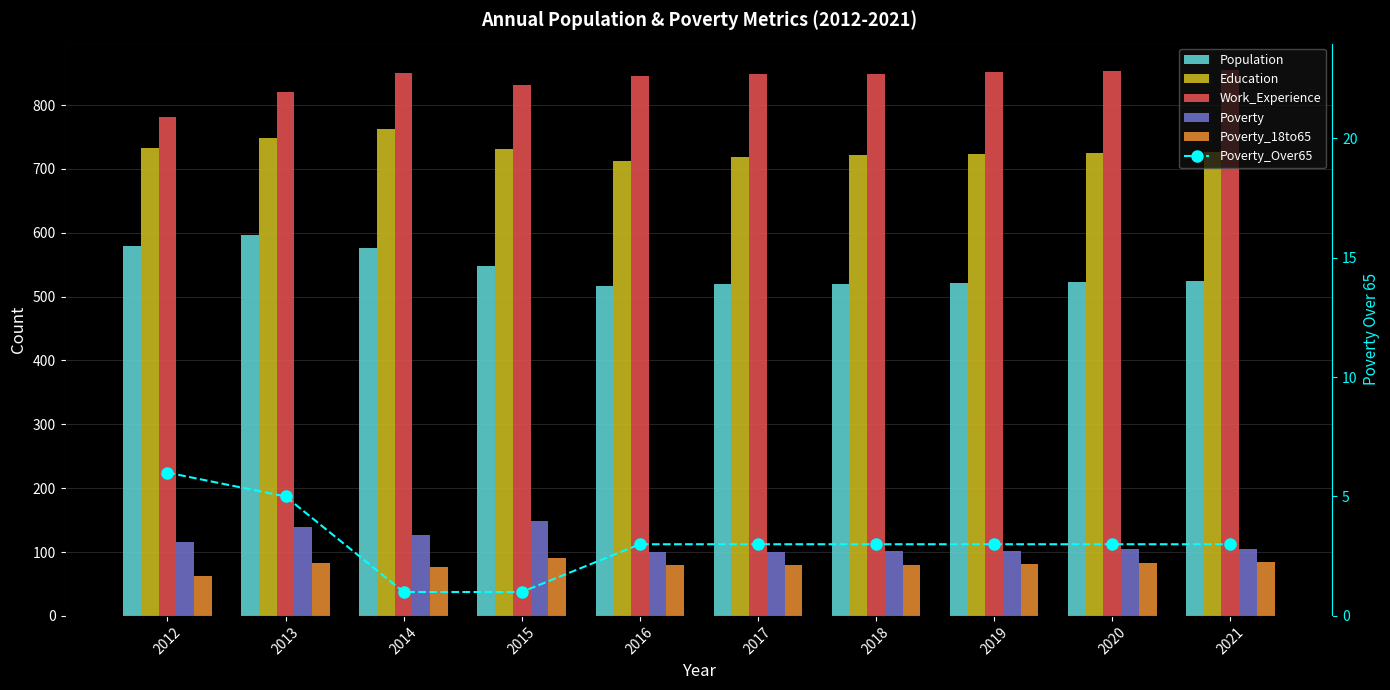

How many data points in Education are less than 727?

5